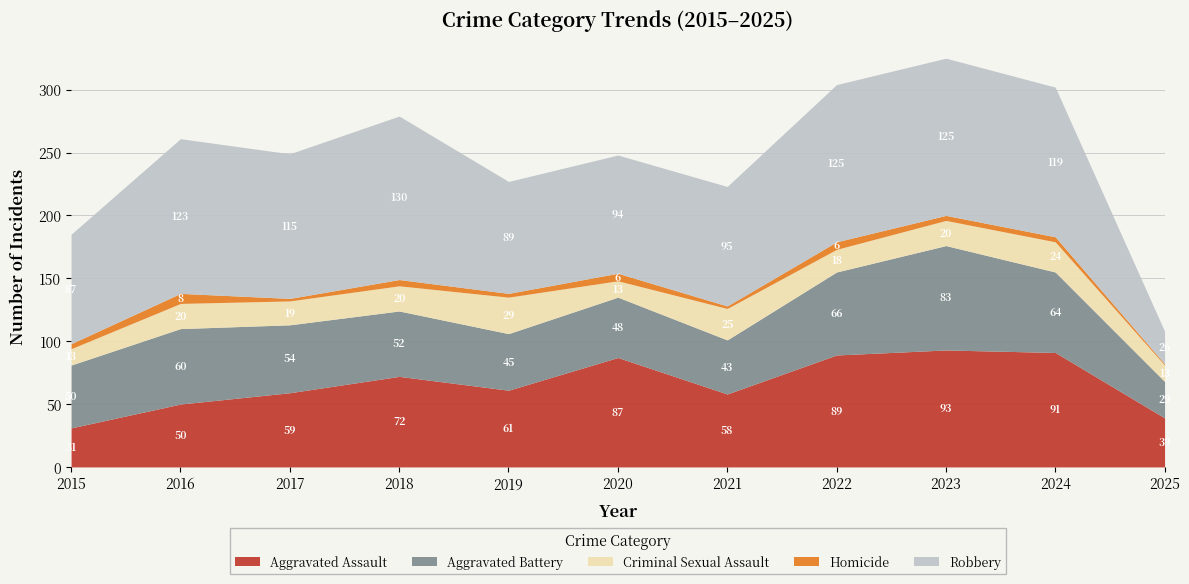

The Homicide series shows 8 at 2020. True or false?

False